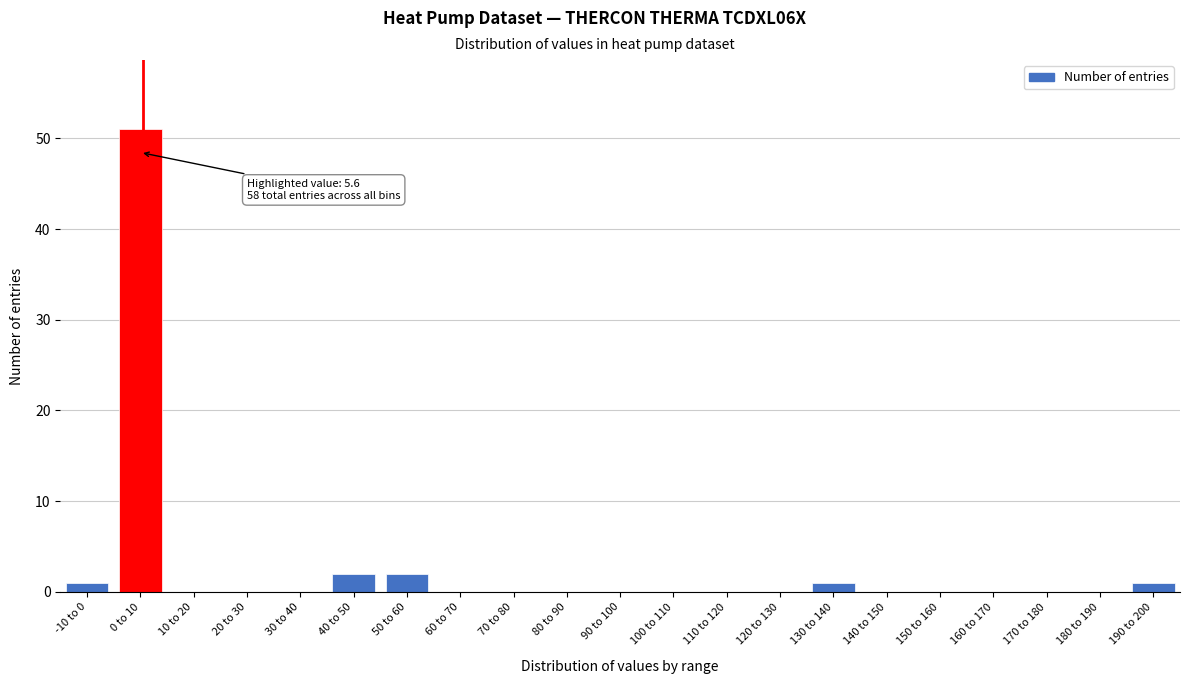

Reading right to left, transcribe all the data shown in this chart.

190 to 200=1	180 to 190=0	170 to 180=0	160 to 170=0	150 to 160=0	140 to 150=0	130 to 140=1	120 to 130=0	110 to 120=0	100 to 110=0	90 to 100=0	80 to 90=0	70 to 80=0	60 to 70=0	50 to 60=2	40 to 50=2	30 to 40=0	20 to 30=0	10 to 20=0	0 to 10=51	-10 to 0=1